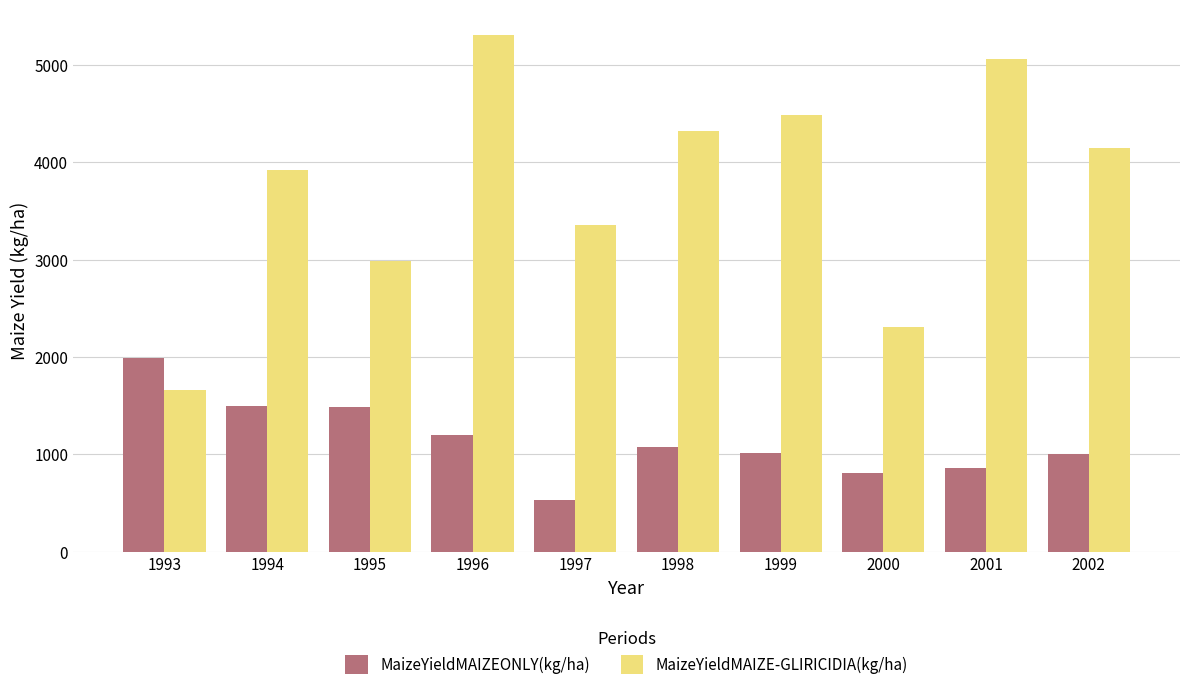

Read the MaizeYieldMAIZE-GLIRICIDIA(kg/ha) value at 1995.

2984